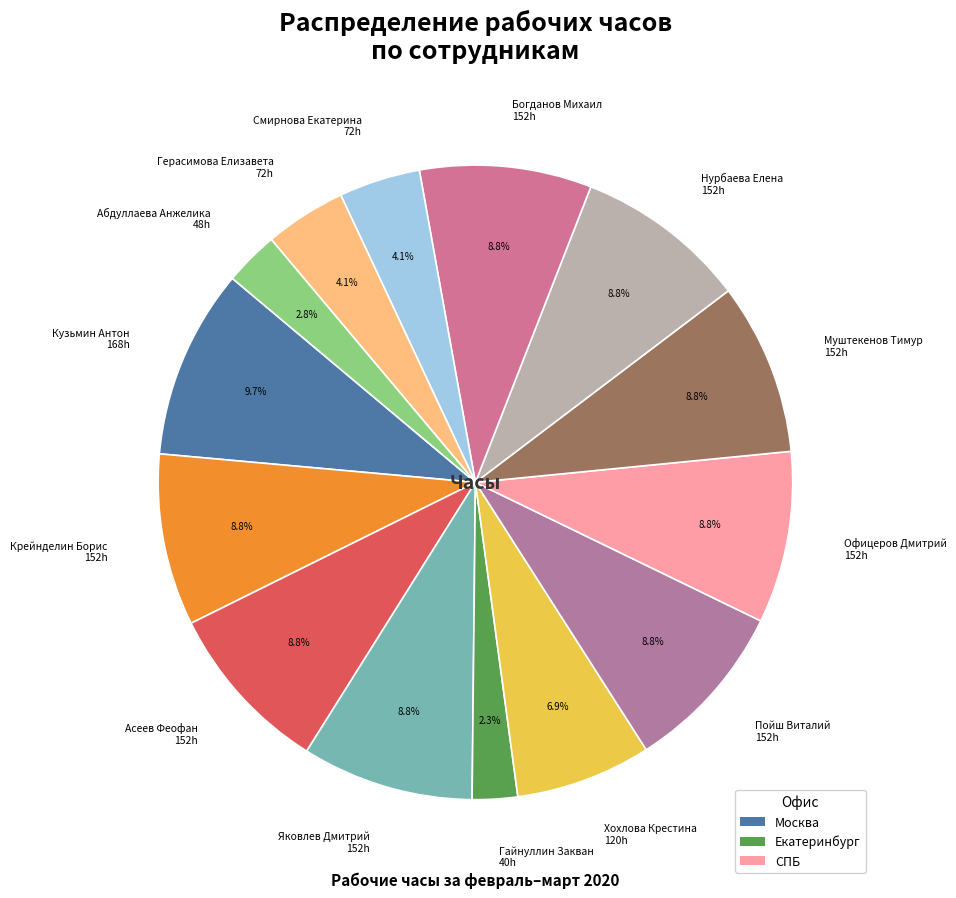

Between Гайнуллин Закван and Асеев Феофан, which is larger?

Асеев Феофан